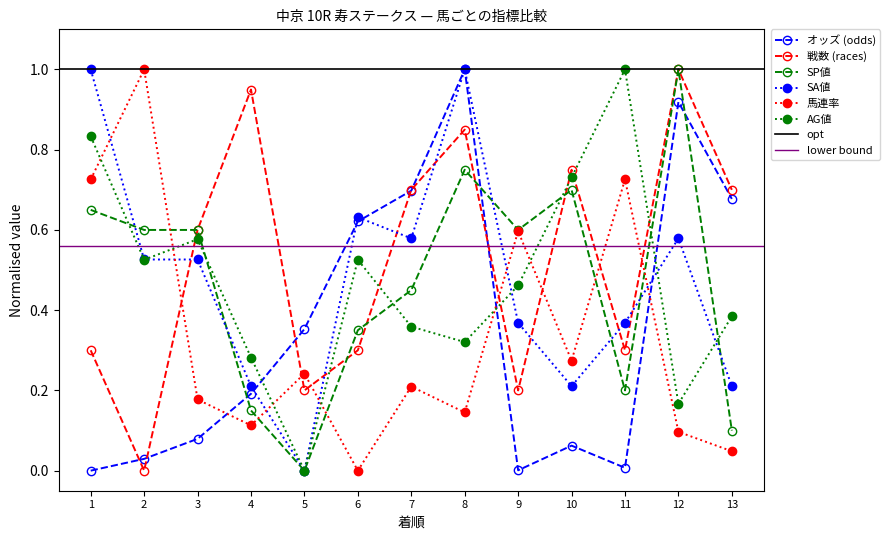

What is the value of the SP値 point at the 2nd from the left?

0.6